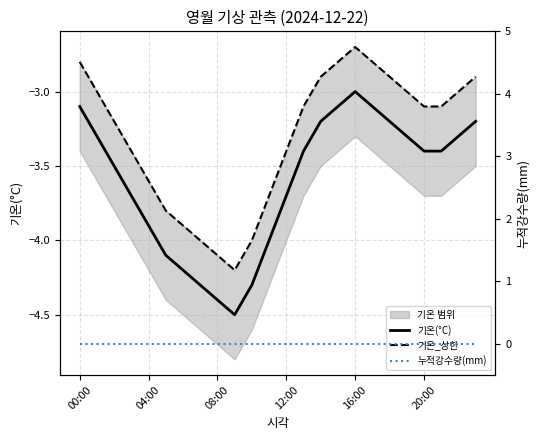

True or false: 누적강수량(mm) and 기온(°C) cross at least once.

False